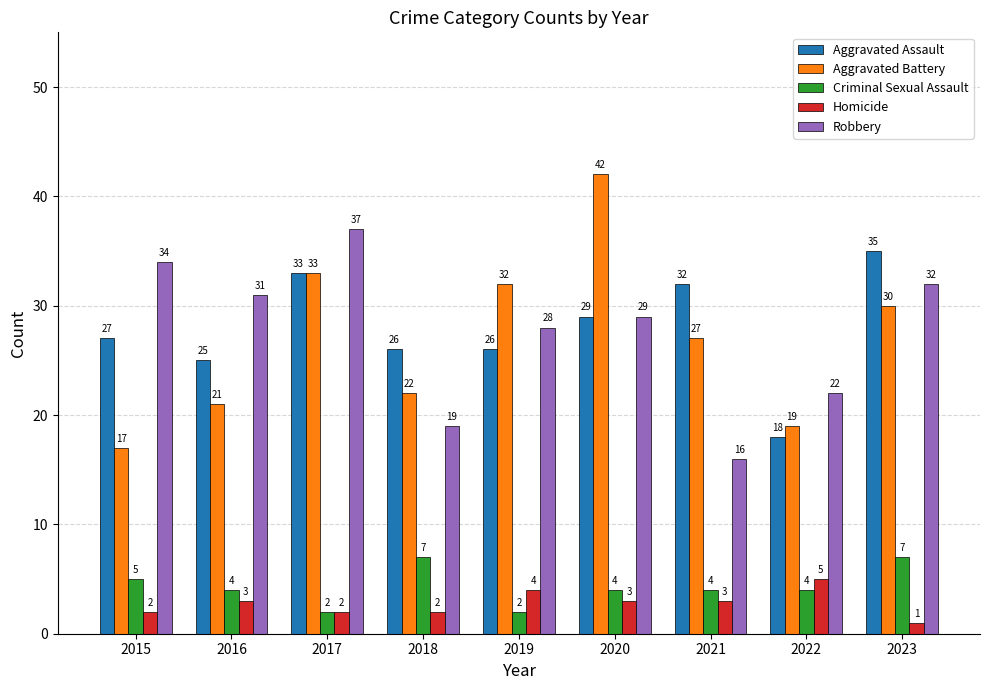

Are the bars horizontal?

No